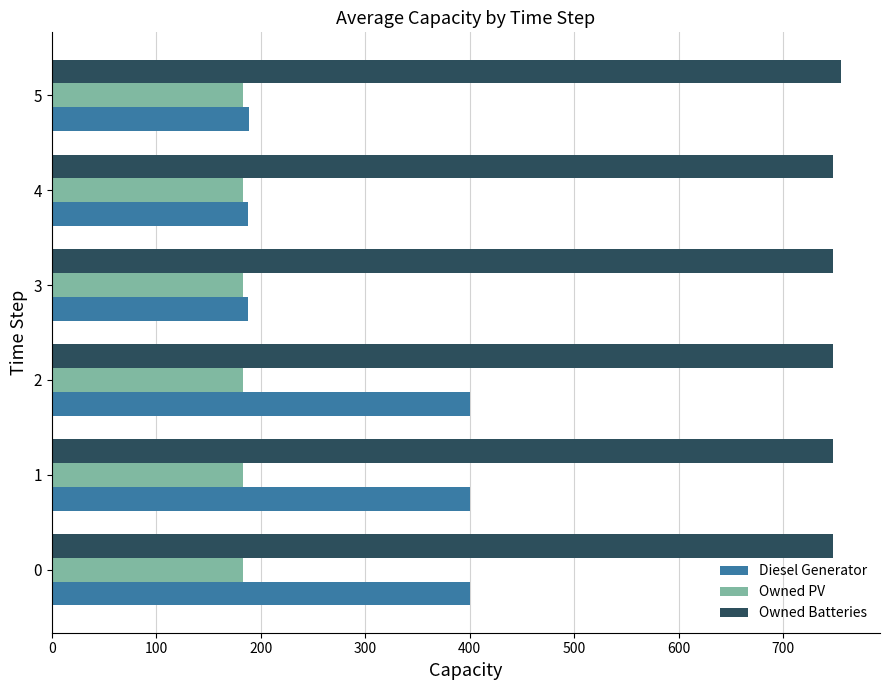

At 2, list the series in order from largest to smallest.

Owned Batteries, Diesel Generator, Owned PV